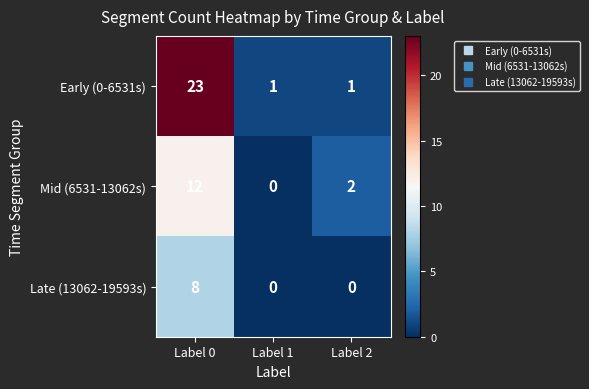

The Mid (6531-13062s) series shows 2 at Label 2. True or false?

True